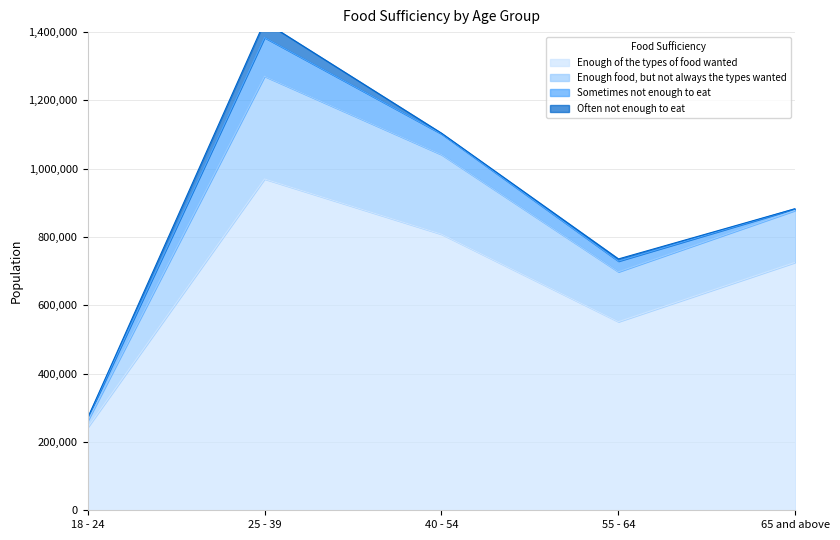

At which label is Enough of the types of food wanted closest to 606025?

55 - 64